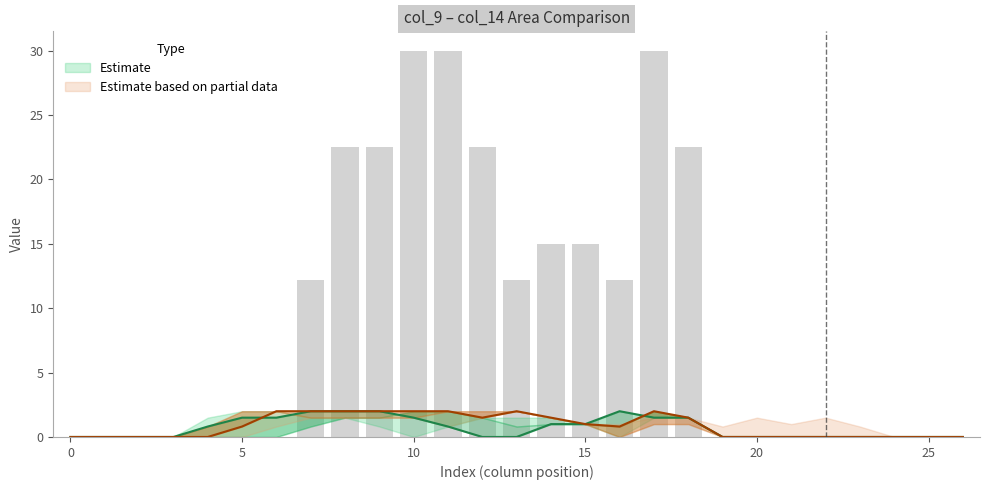

Reading left to right, what are all the values shown in this chart?

col_9: 0=0.0	1=0.0	2=0.0	3=0.0	4=0.0	5=0.0	6=0.0	7=12.2	8=22.5	9=22.5	10=30.0	11=30.0	12=22.5	13=12.2	14=15.0	15=15.0	16=12.2	17=30.0	18=22.5	19=0.0	20=0.0	21=0.0	22=0.0	23=0.0	24=0.0	25=0.0	26=0.0
col_10: 0=0.0	1=0.0	2=0.0	3=0.0	4=0.8	5=1.5	6=1.5	7=2.0	8=2.0	9=2.0	10=1.5	11=0.8	12=0.0	13=0.0	14=1.0	15=1.0	16=2.0	17=1.5	18=1.5	19=0.0	20=0.0	21=0.0	22=0.0	23=0.0	24=0.0	25=0.0	26=0.0
col_13: 0=0.0	1=0.0	2=0.0	3=0.0	4=0.0	5=0.8	6=2.0	7=2.0	8=2.0	9=2.0	10=2.0	11=2.0	12=1.5	13=2.0	14=1.5	15=1.0	16=0.8	17=2.0	18=1.5	19=0.0	20=0.0	21=0.0	22=0.0	23=0.0	24=0.0	25=0.0	26=0.0